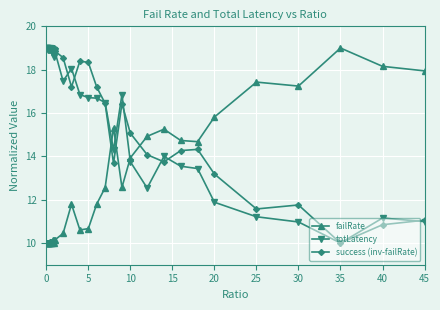

In success (inv-failRate), how many points are lower than both neighbors (excluding endpoints)?

12